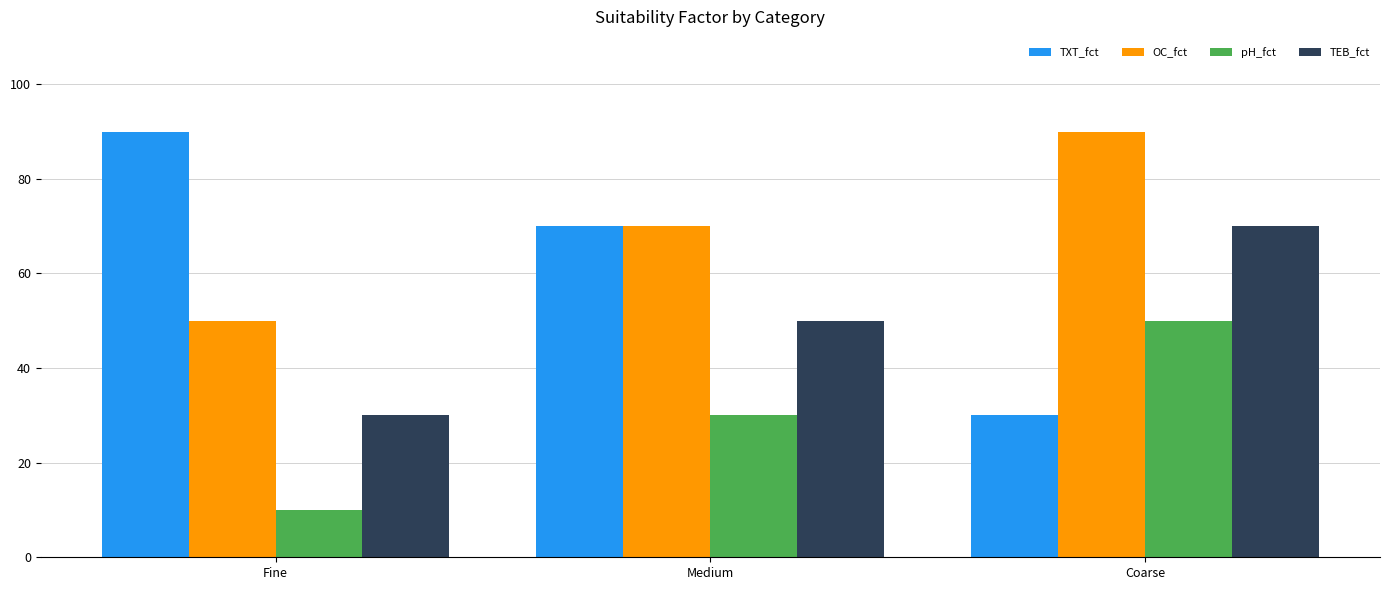

Rank the series by their average value, from highest to lowest.

OC_fct, TXT_fct, TEB_fct, pH_fct